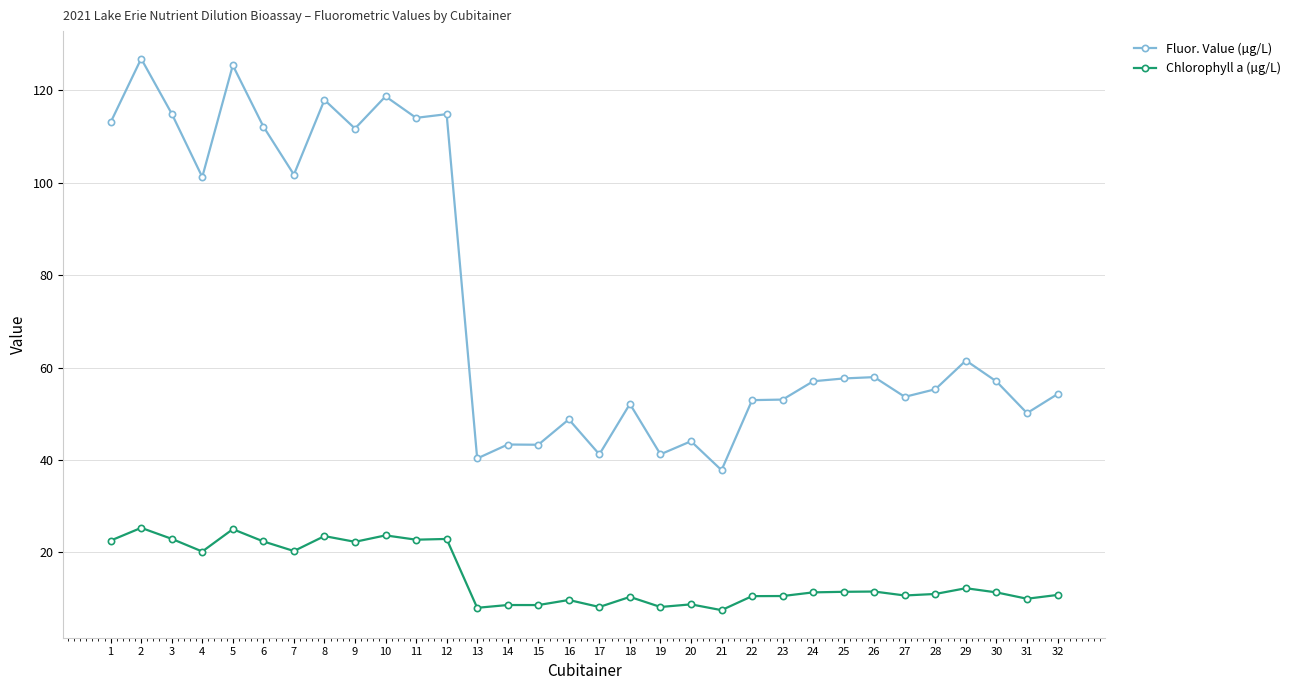

The value of Chlorophyll a (µg/L) at 22 is 10.6. True or false?

True